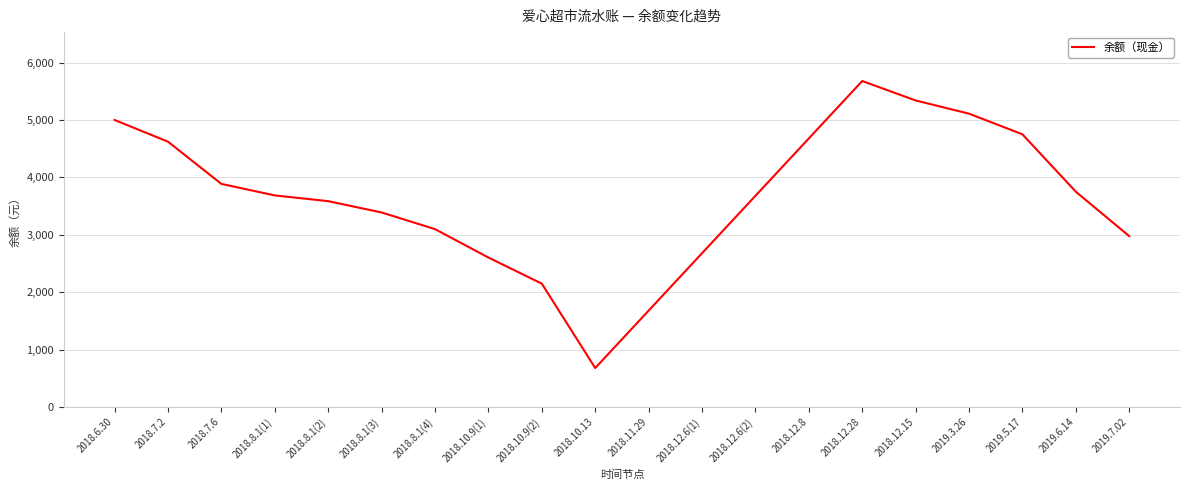

Is it true that the value at 2018.12.6(2) is 1152.9?

False